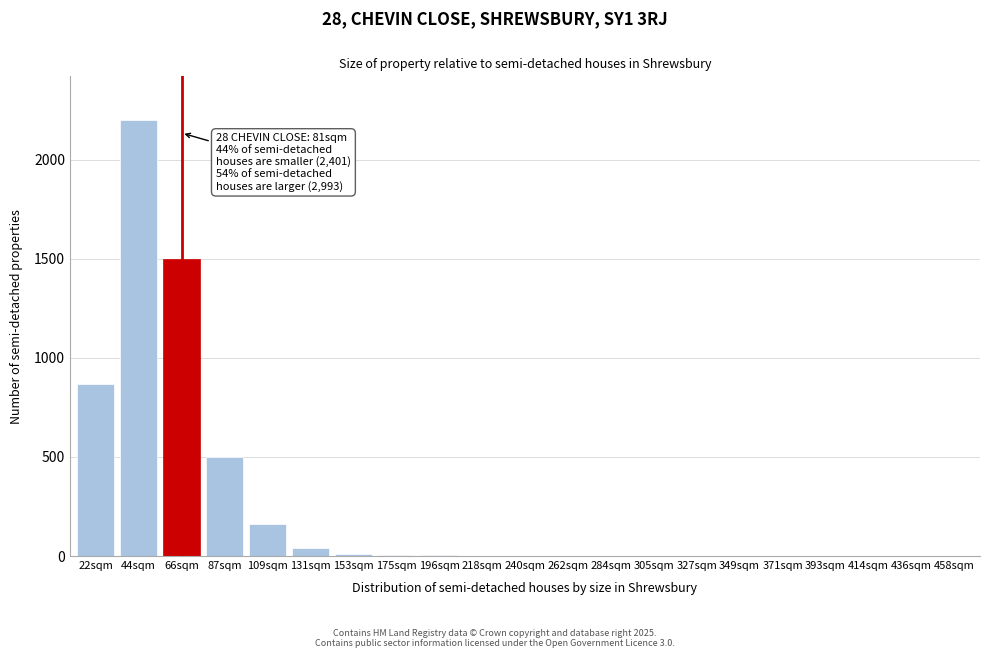

What is the maximum value shown in the chart?

2200